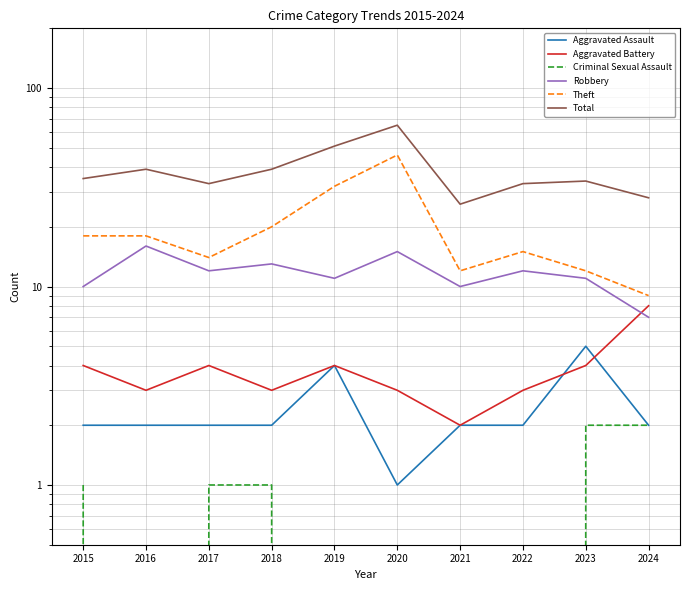

How many values in the Robbery series are below 12?

5